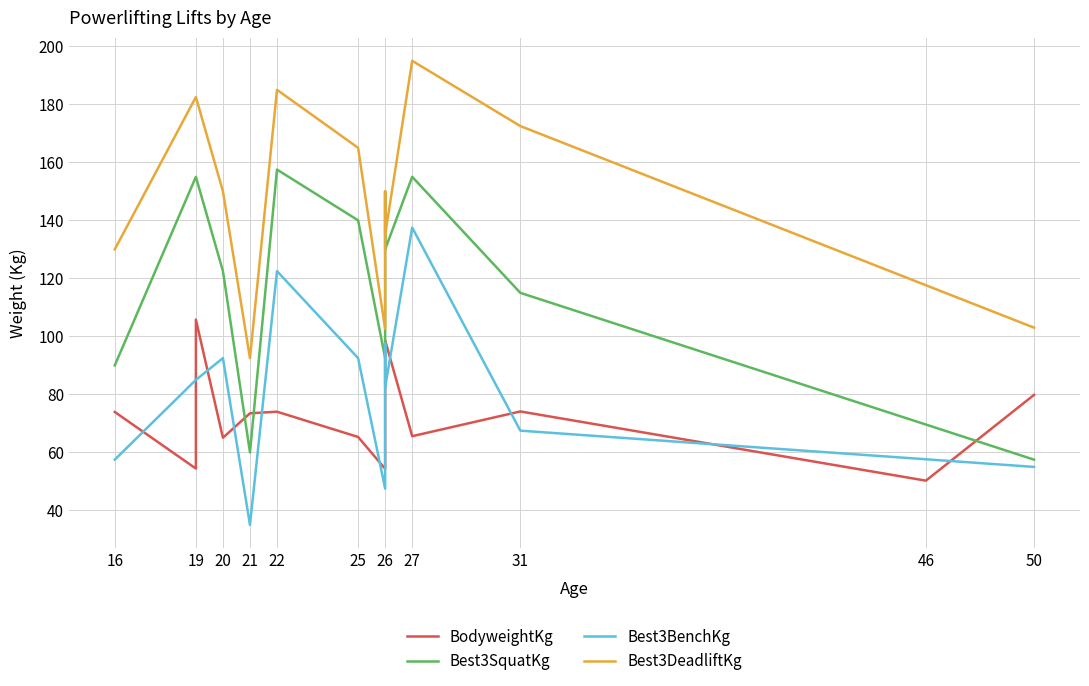

At how many categories does at least one series exceed 177?

3